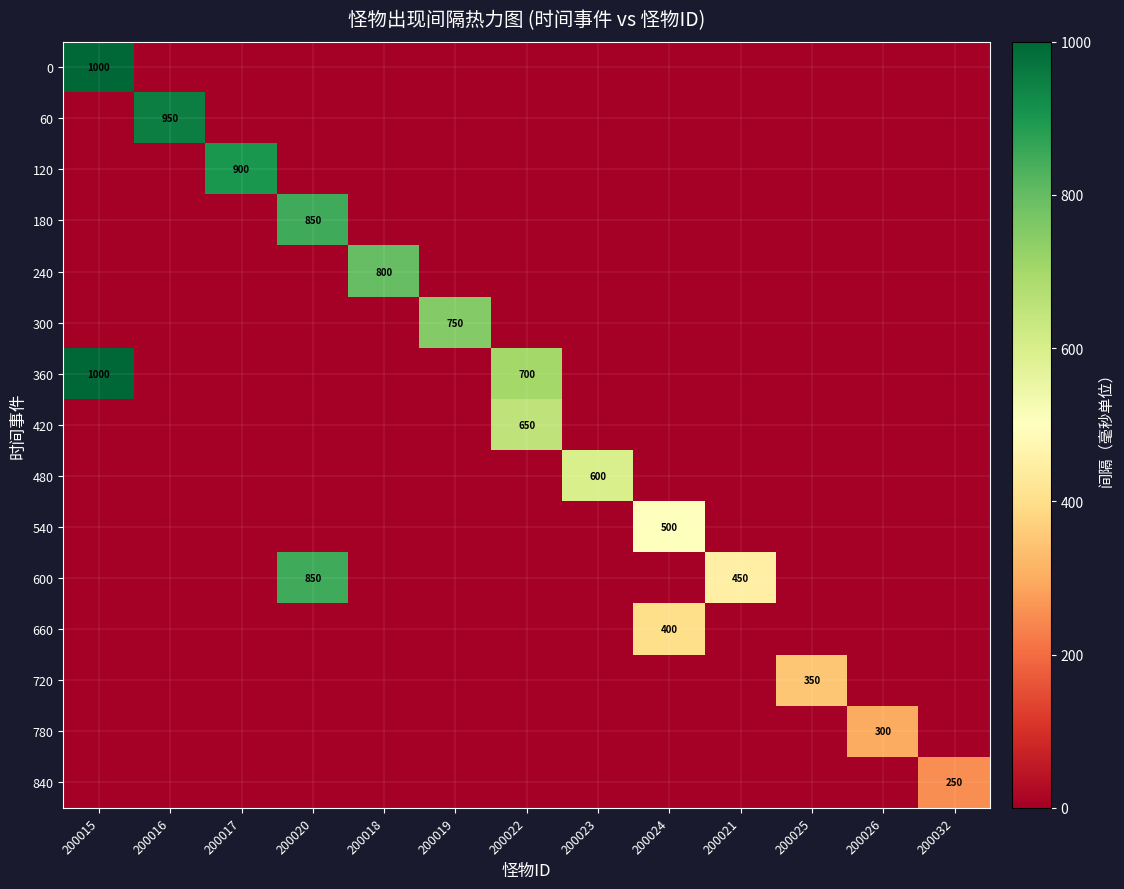

What is the spread (max minus min) of values at 200019?

750